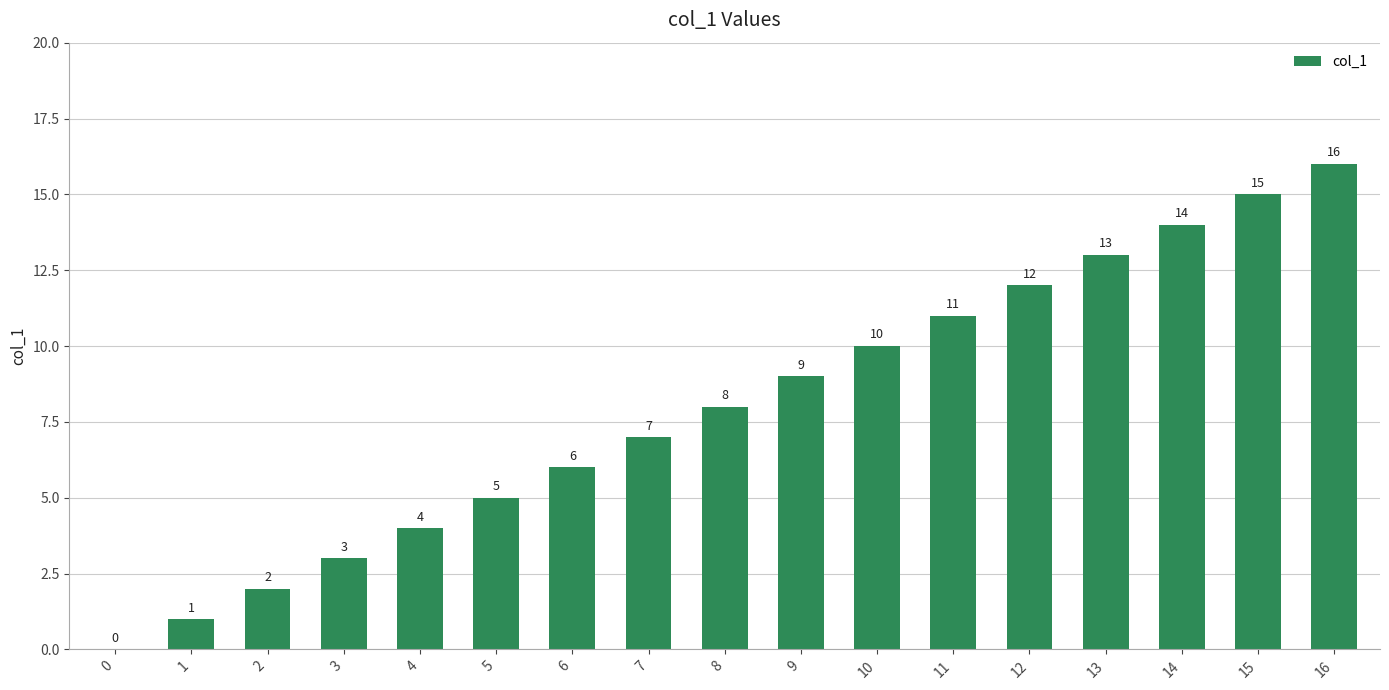

True or false: the data shows 9 at 9.

True